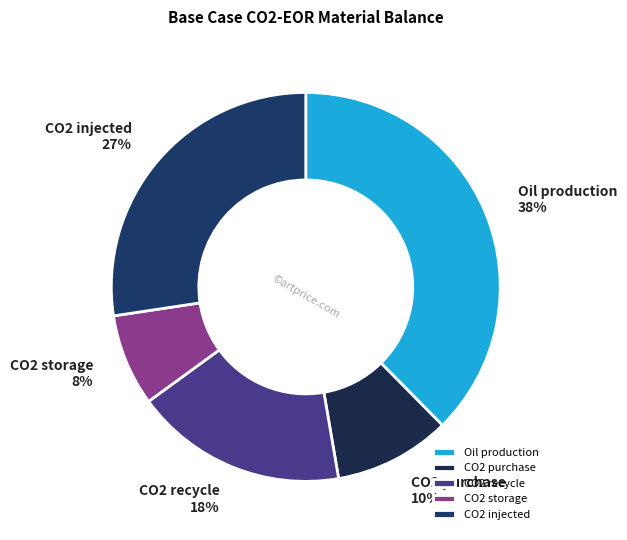

Is CO2 storage the majority of the pie?

No